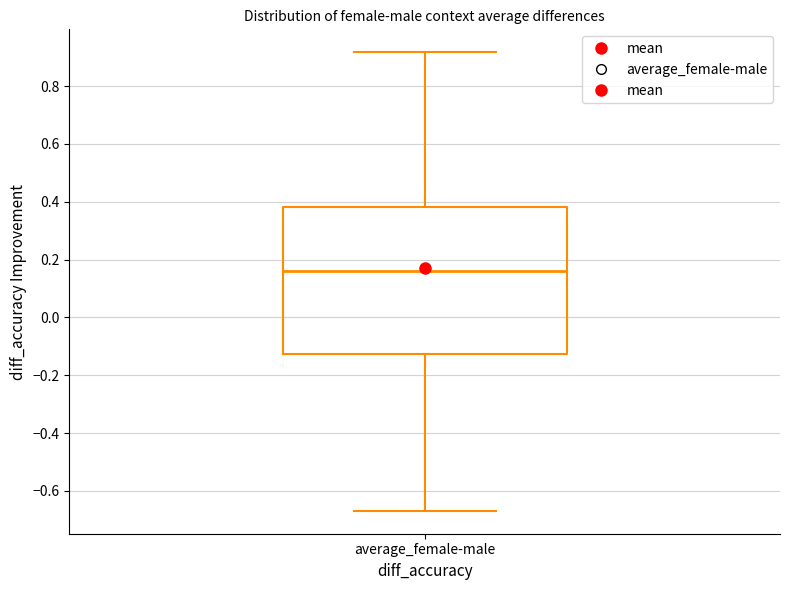

Where does the lower whisker of the box for average_female-male end on the y-axis? The values are not printed on the chart, so give them approximately, as read against the axis.

-0.66